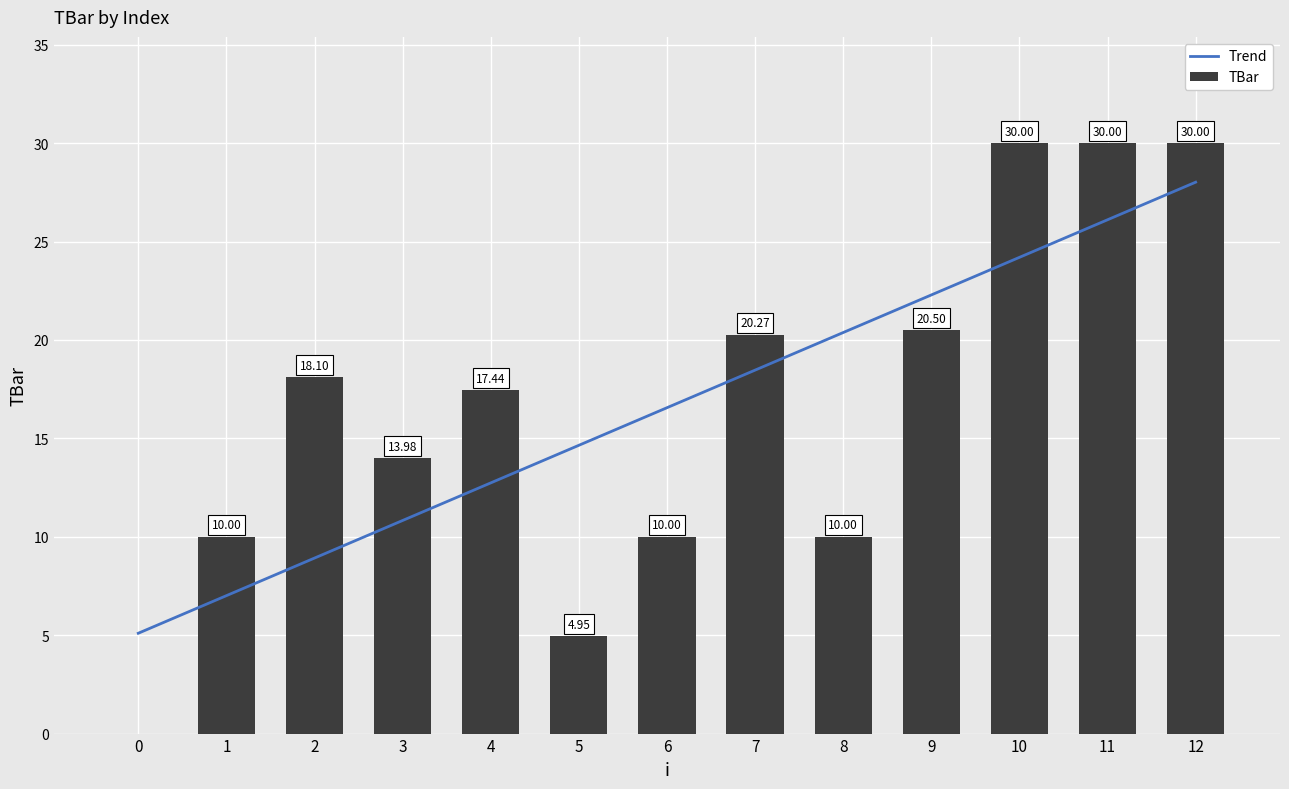

Reading right to left, list all the values displayed in this chart.

12=30.0	11=30.0	10=30.0	9=20.5	8=10.0	7=20.3	6=10.0	5=5.0	4=17.4	3=14.0	2=18.1	1=10.0	0=0.0